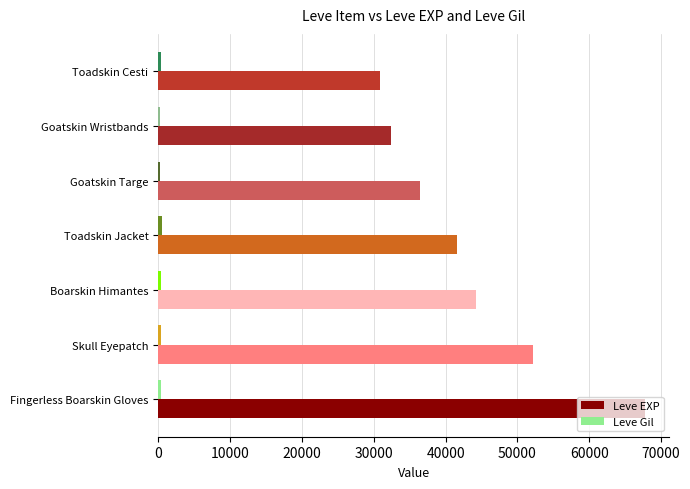

Count the number of categories in the chart.

7